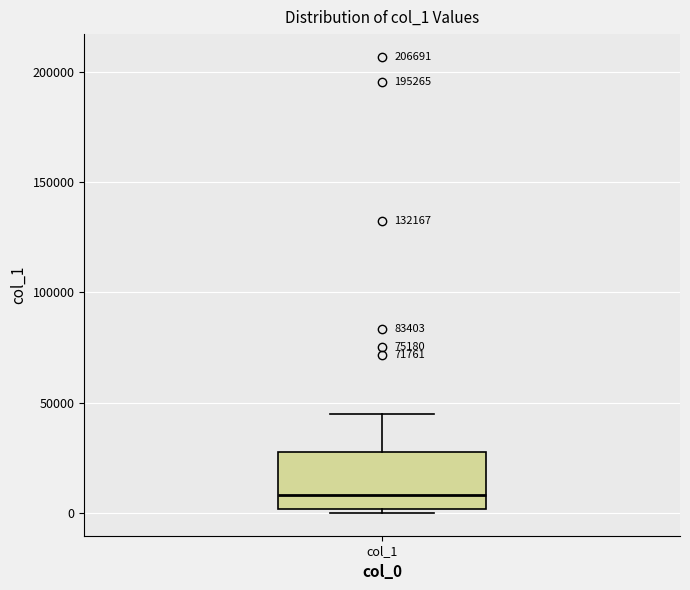

Transcribe this box plot: give where the median line is, the range the box spans, and where the two whiskers end, as read against the y-axis. The values are not printed on the chart, so give them approximately, as read against the axis.

median 10000, box 0 to 30000, whiskers 0 (just below the box's lower edge) to 45000